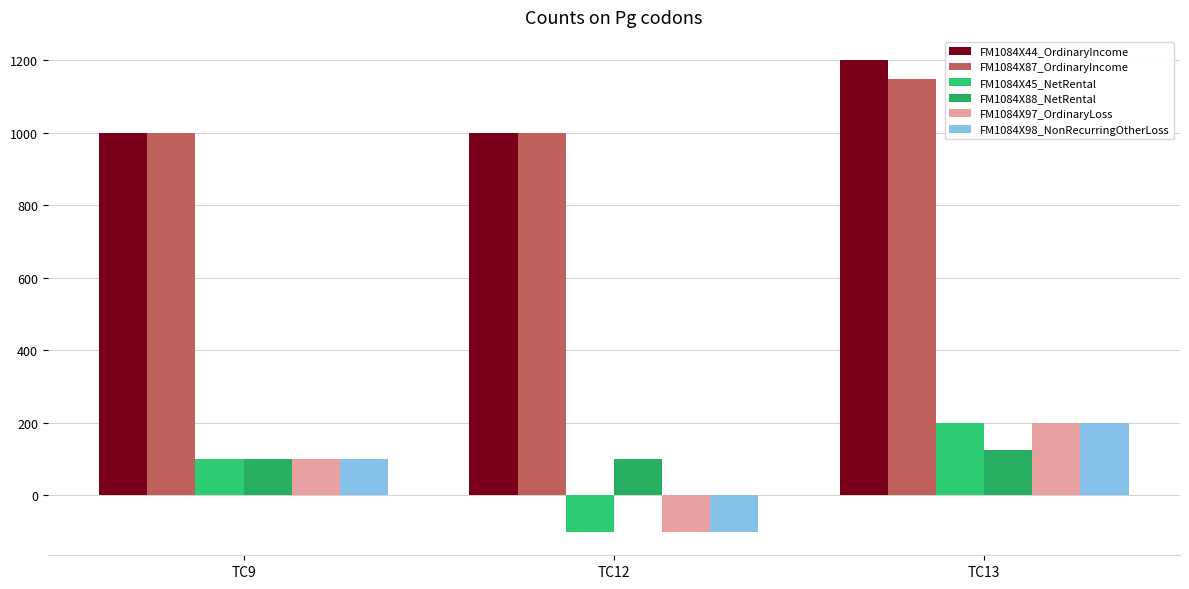

List the labels in order of FM1084X45_NetRental value, largest first.

TC13, TC9, TC12